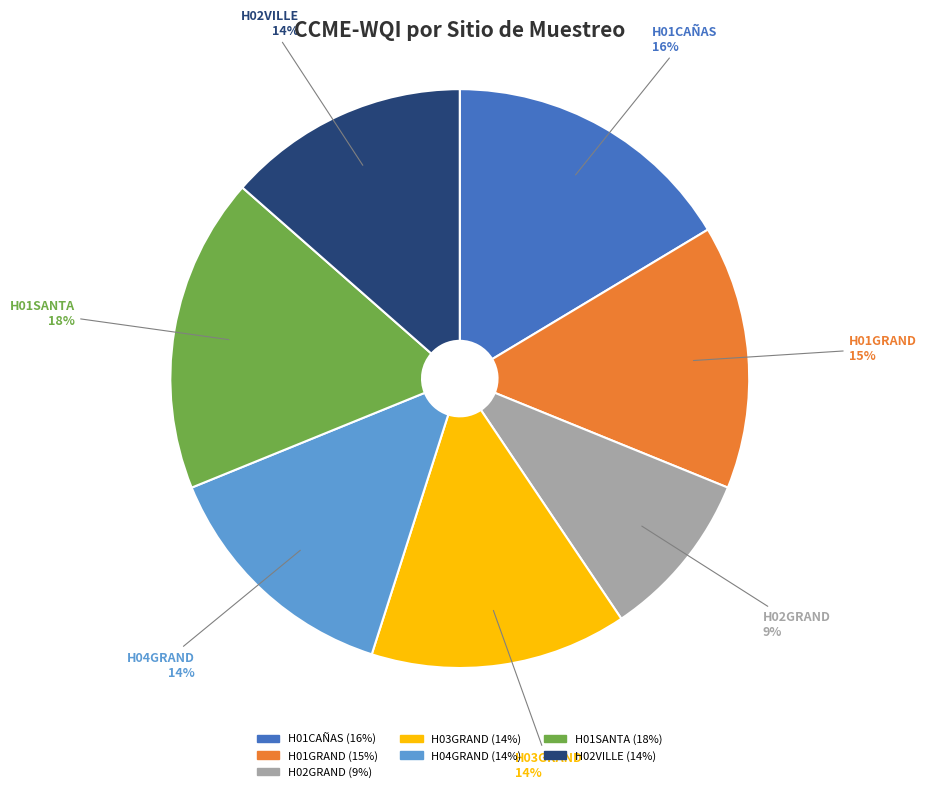

What percentage is the H01SANTA slice, to the nearest percent?

18%